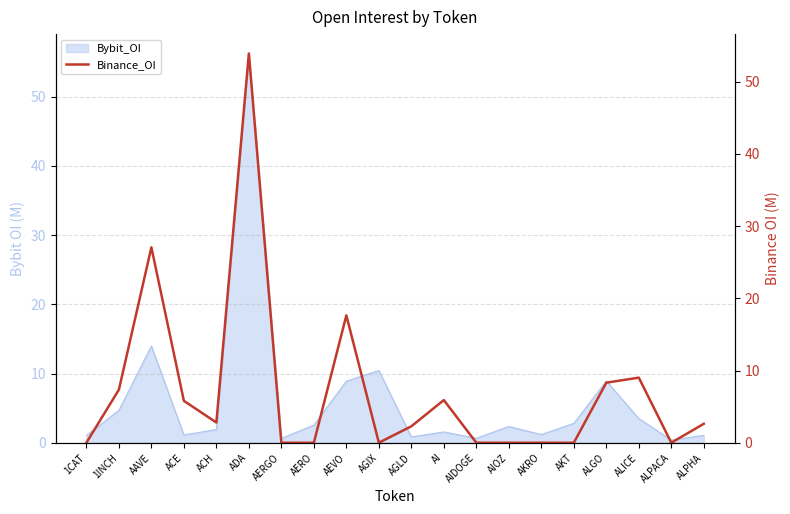

At which category does the data reach its first local valley?

ACH